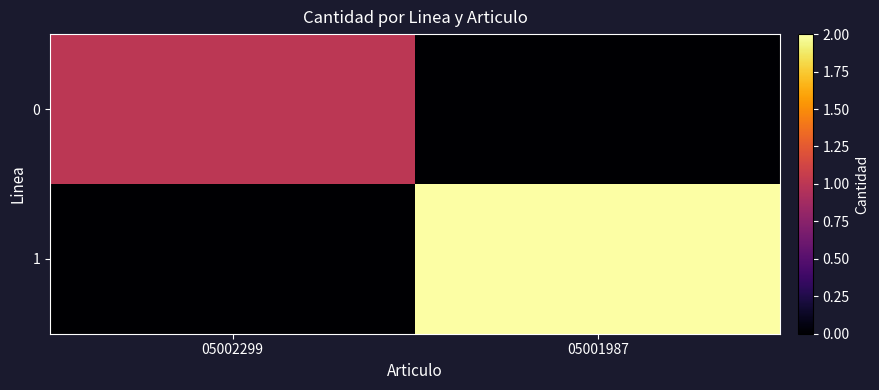

Which series has the largest total across all categories?

1